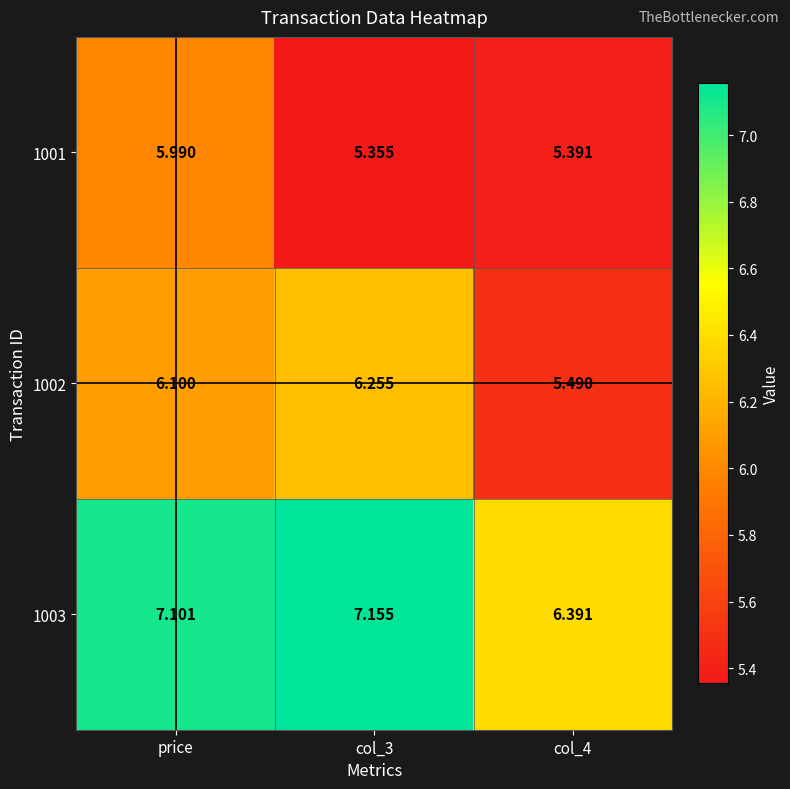

Is the value of 1001 at col_4 greater than the value of 1002 at col_4?

No